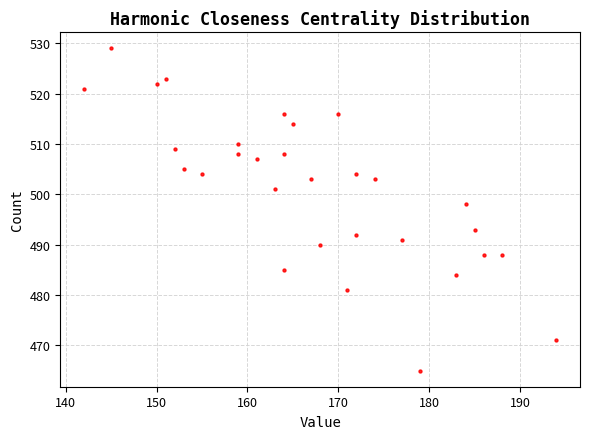

What is the range of Y values (max minus min)?

64